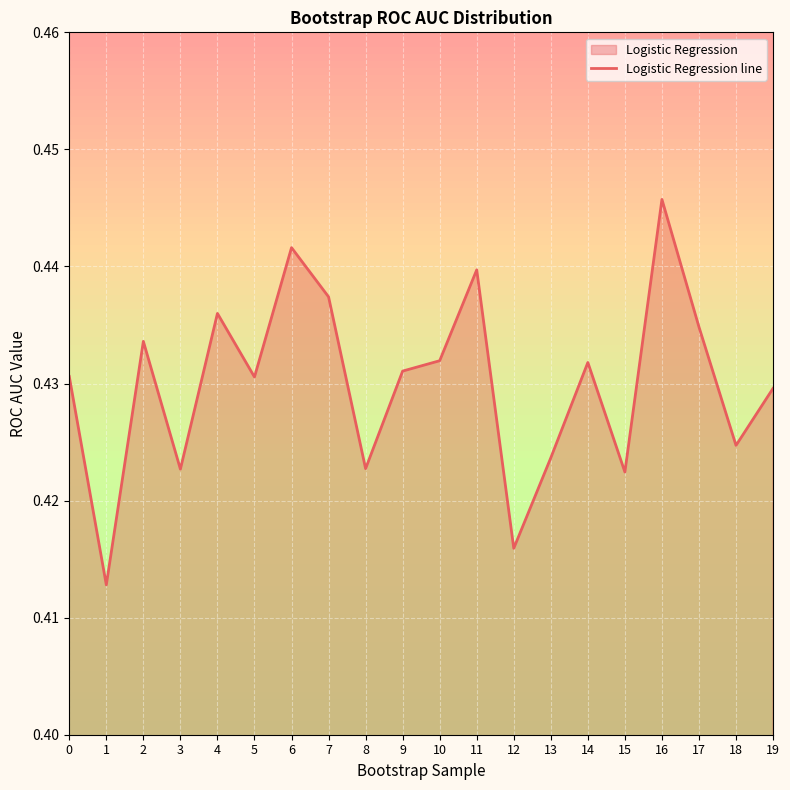

What is the value of the 11th point from the left?

0.4